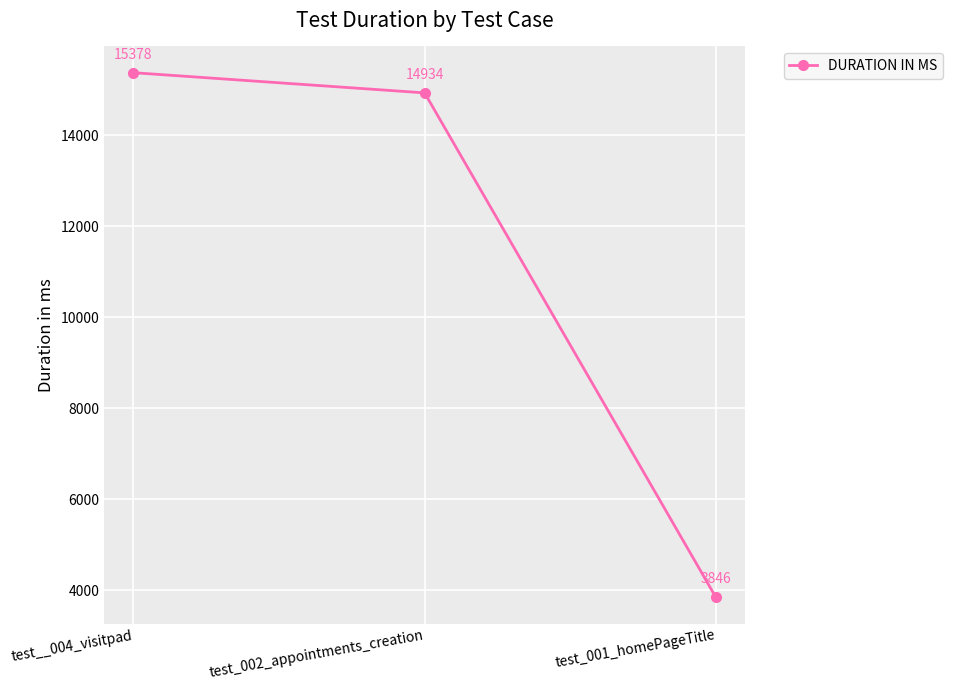

How many lines are shown in the chart?

1